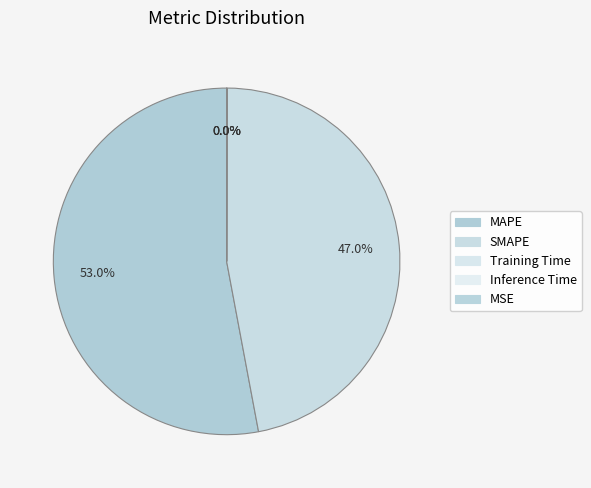

The MSE slice represents 0% of the pie. True or false?

True